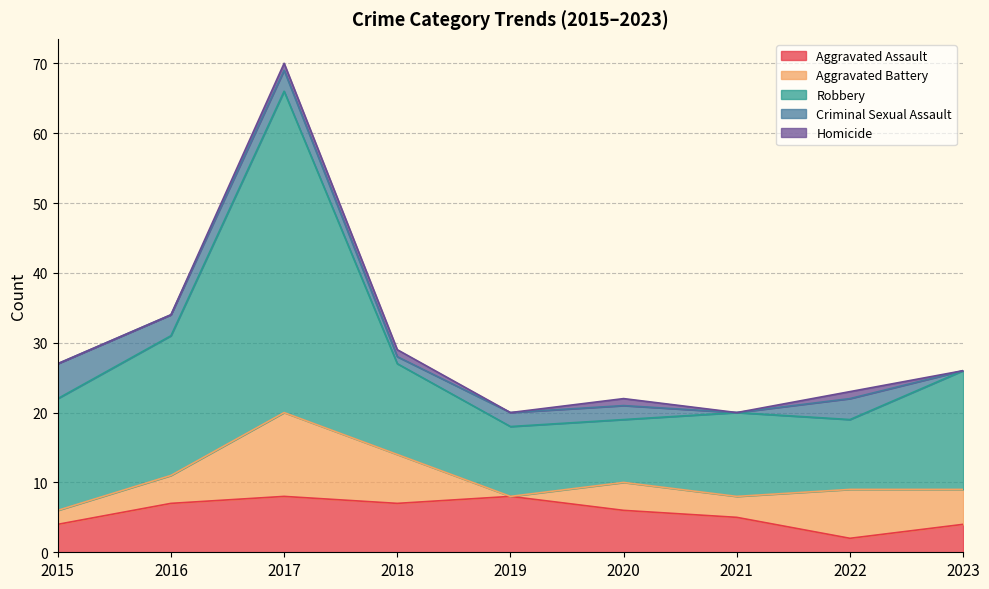

The Criminal Sexual Assault series shows 0 at 2018. True or false?

False